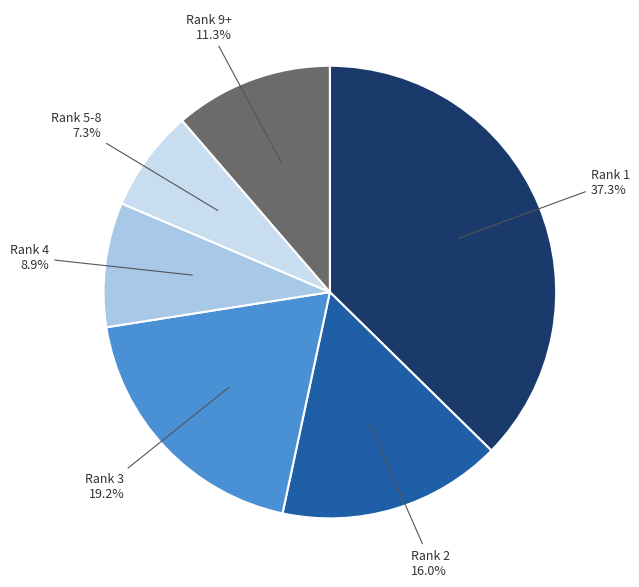

Rank the categories by value from highest to lowest.

Rank 1, Rank 3, Rank 2, Rank 9+, Rank 4, Rank 5-8